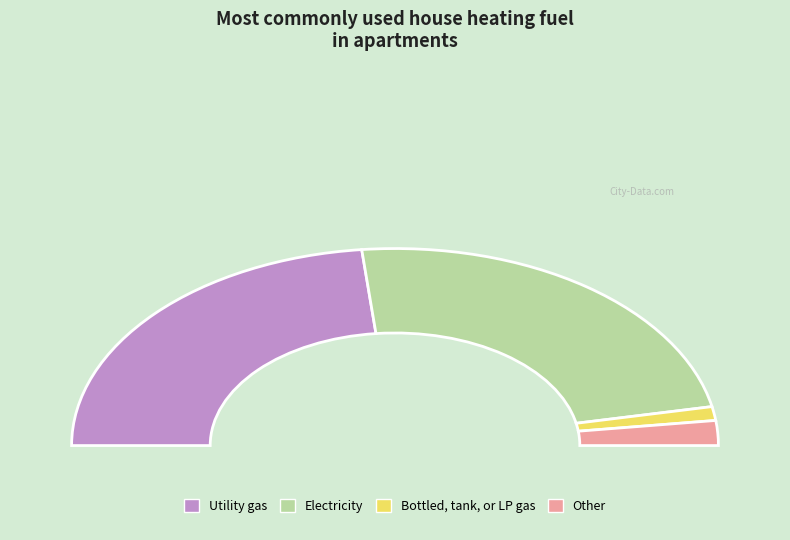

How many segments does this pie chart have?

2